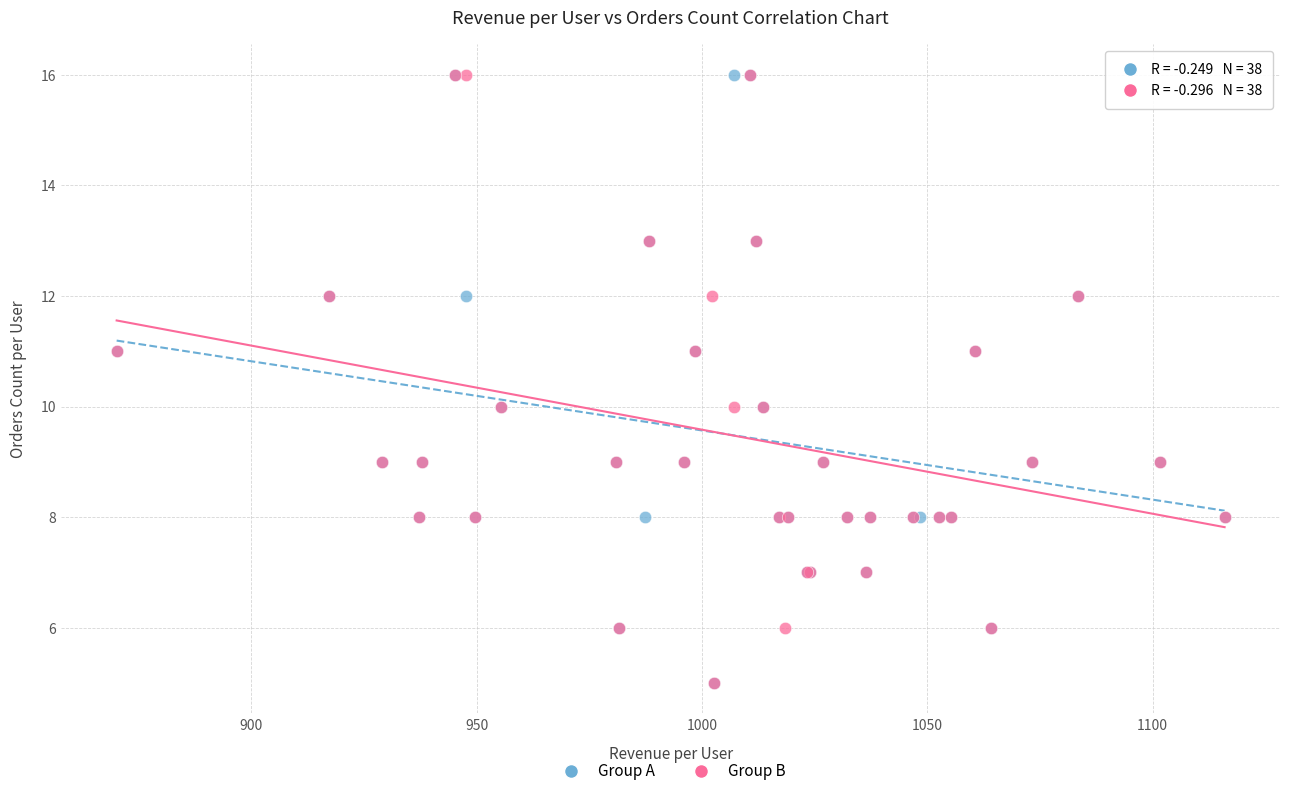

What are all the series names shown in the legend?

Group A, Group B